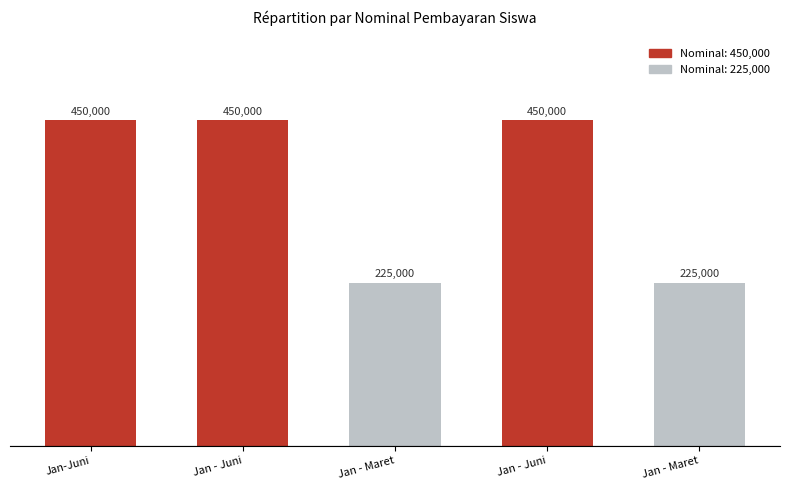

What is the difference between the values at Jan-Juni and Jan - Maret?

225000